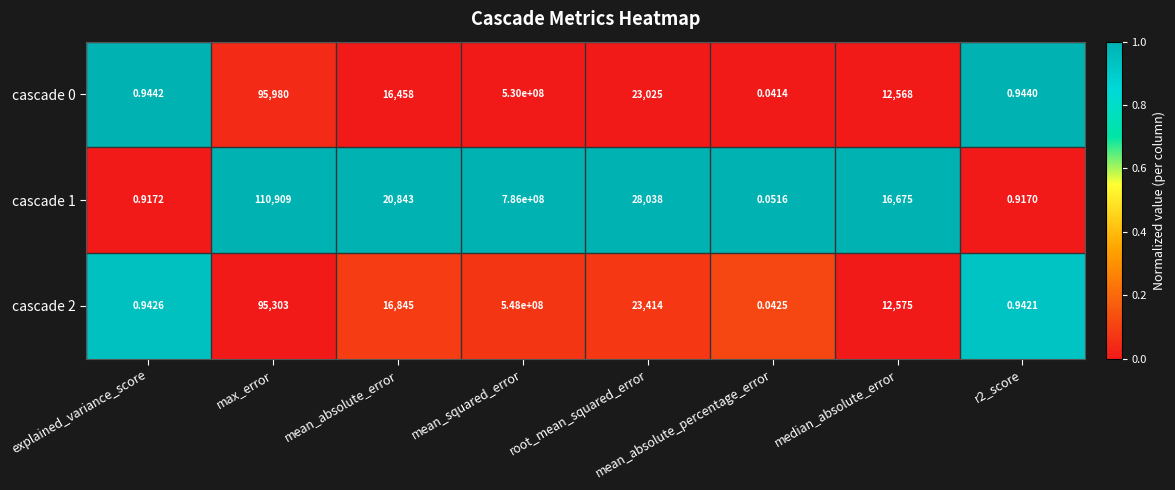

Which category has the highest value across all series?

mean_squared_error